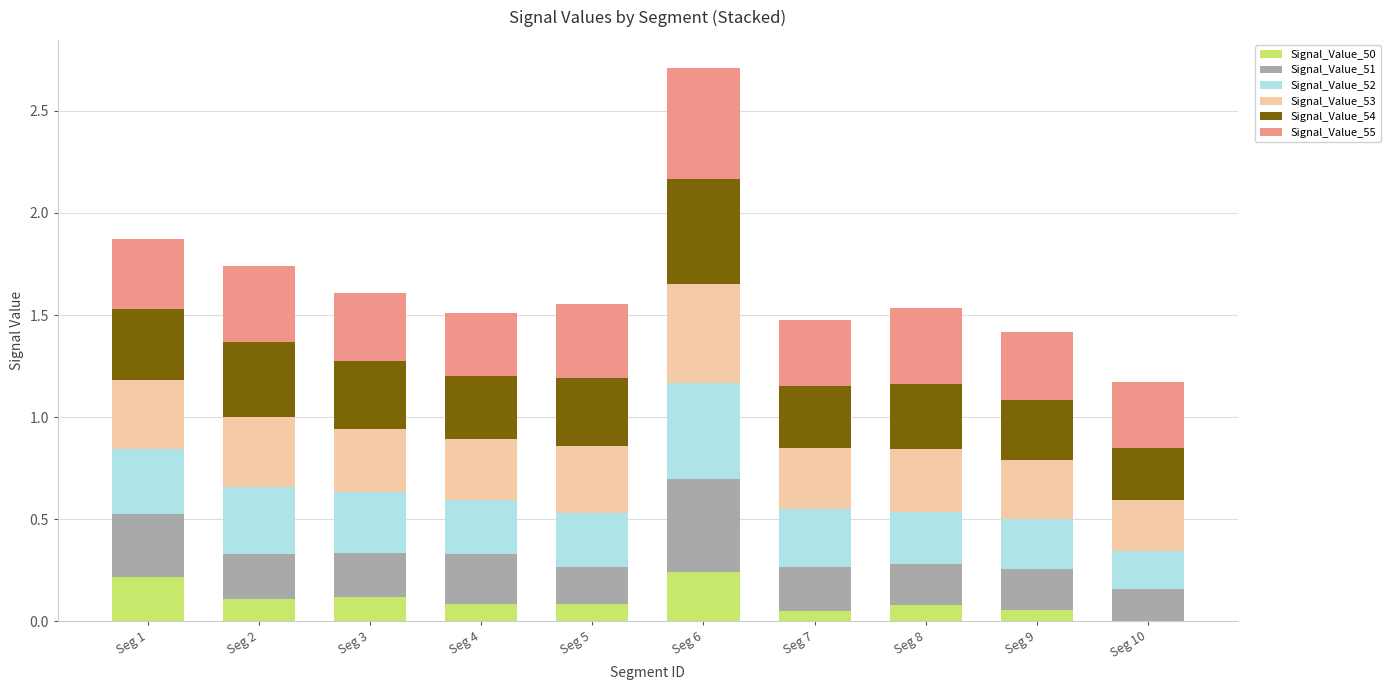

At which category is the sum across all series the highest?

Seg 6